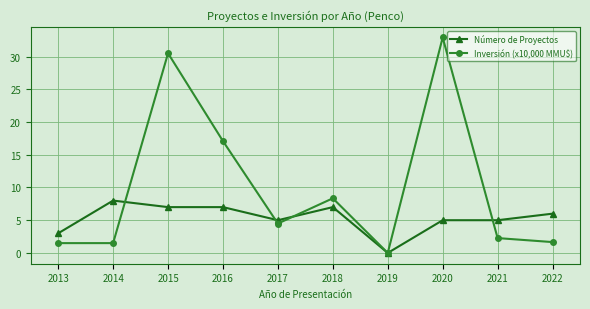

What is the spread (max minus min) of values at 2013?

1.5